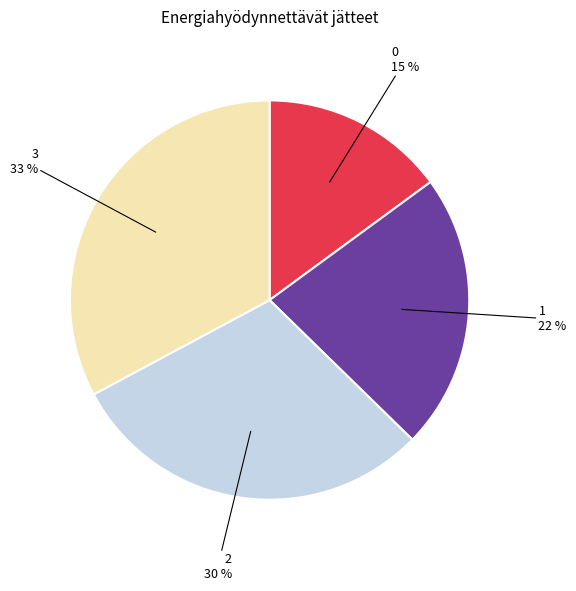

Rank the categories by value from highest to lowest.

3, 2, 1, 0